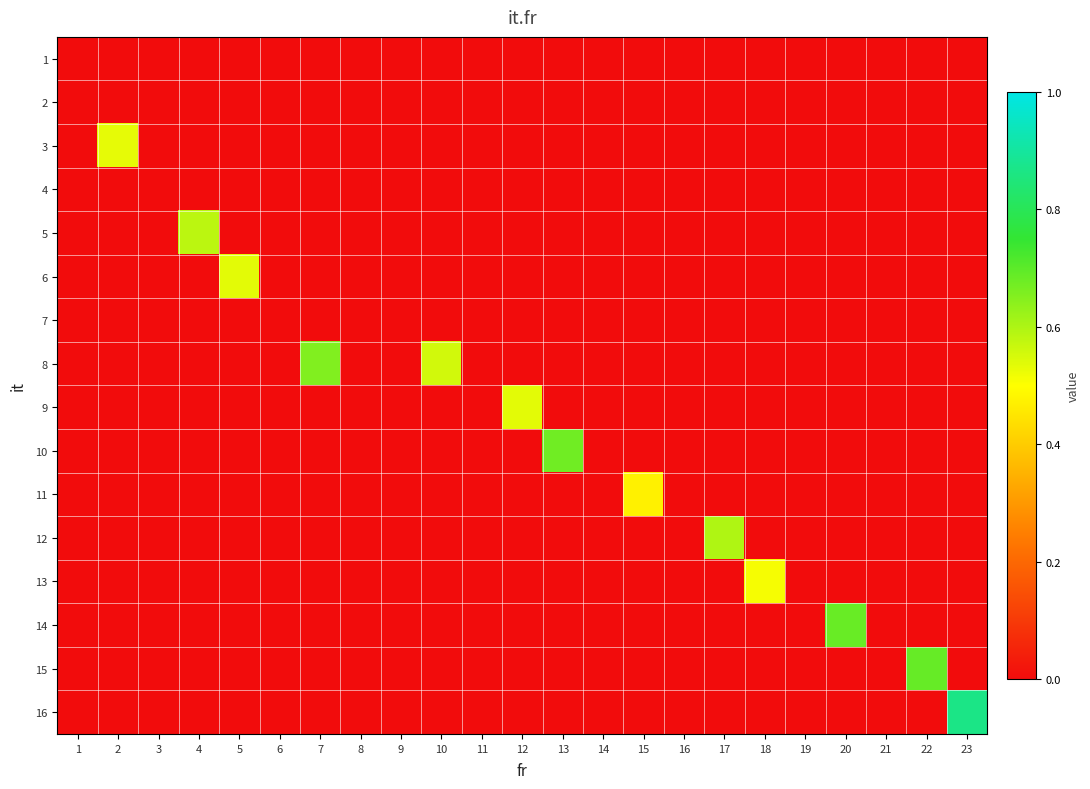

How many series are shown in this chart?

16